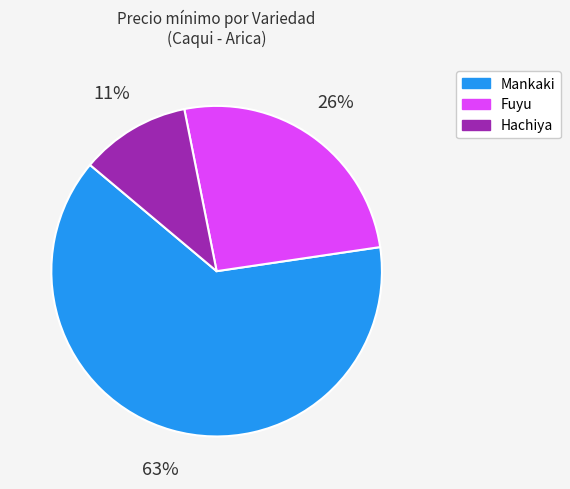

How many slices are in this pie chart?

3